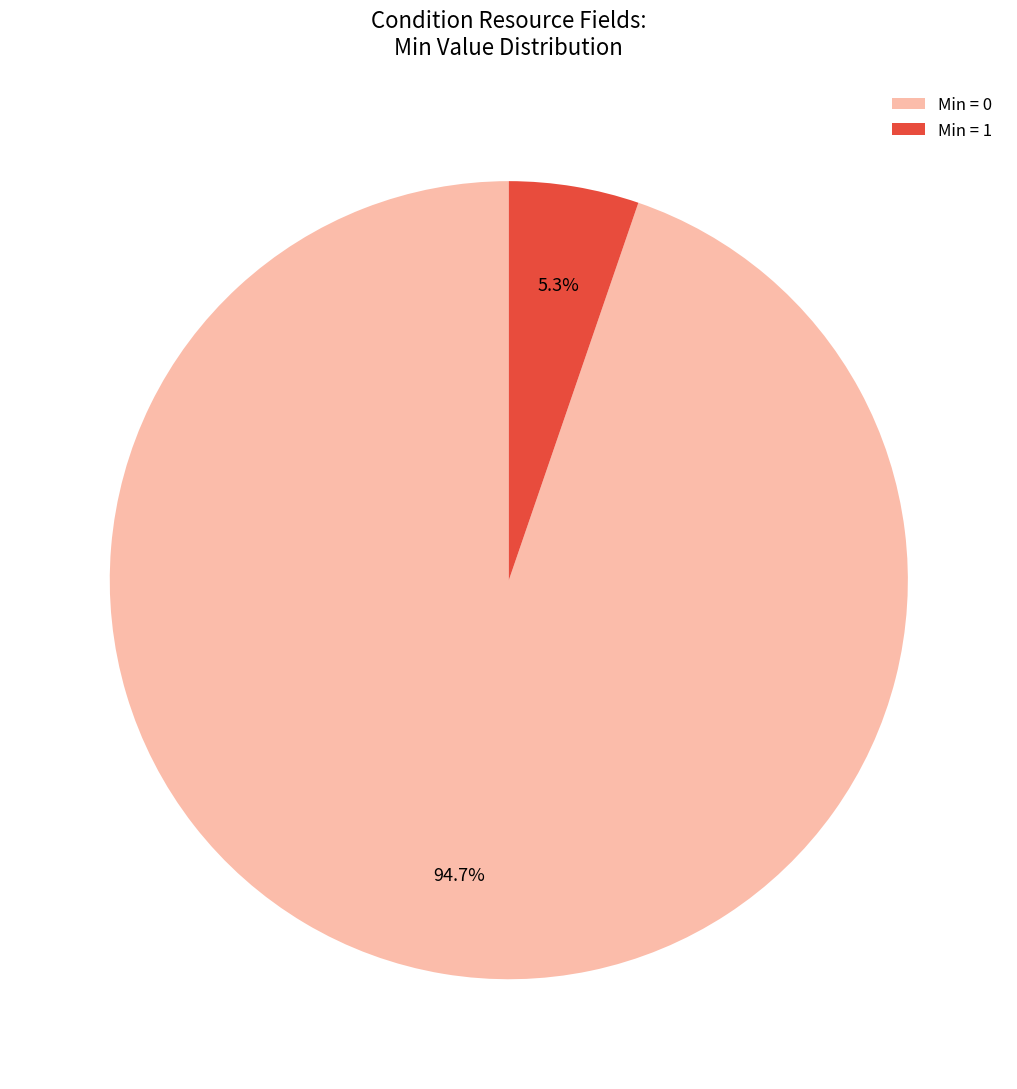

How many segments does this pie chart have?

2